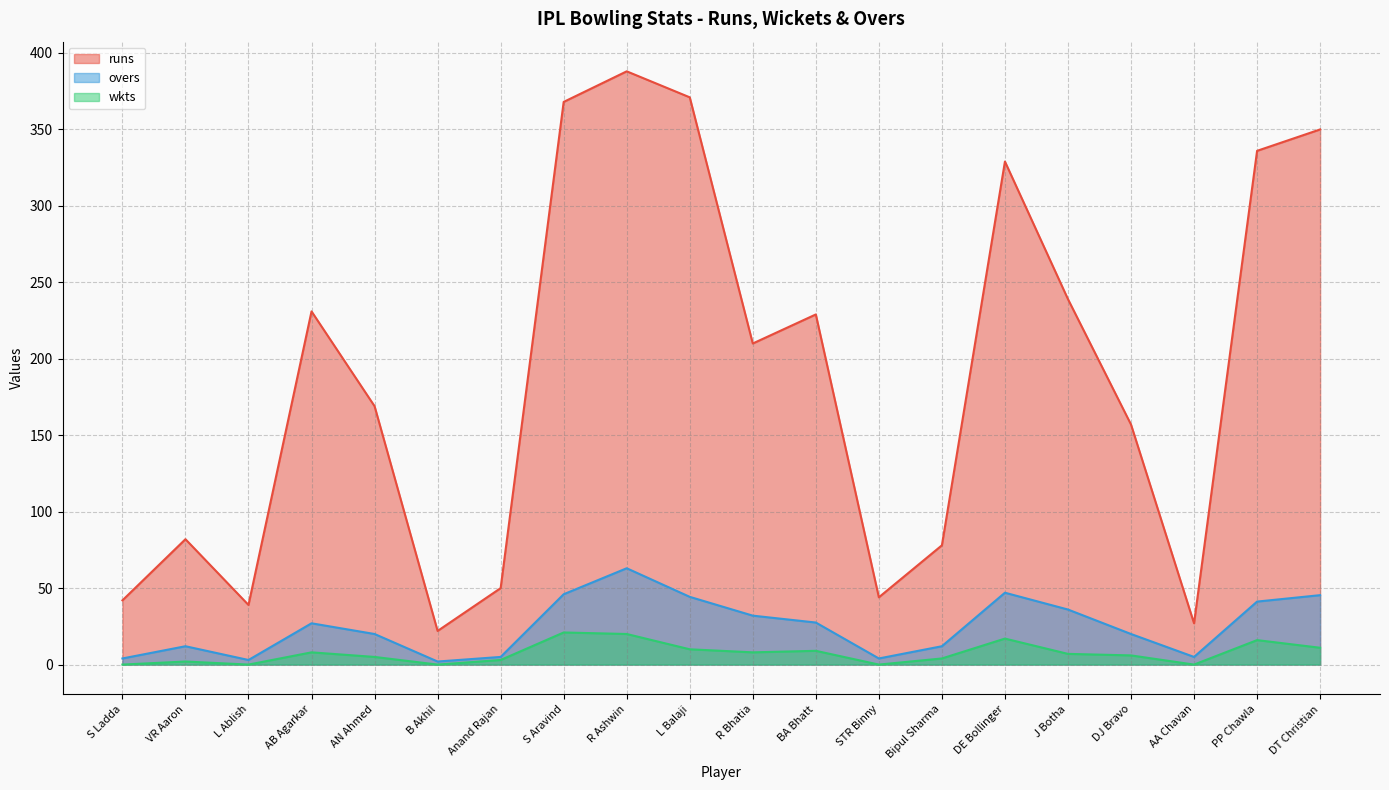

What is the difference between the second highest and minimum values in the runs series?

349.0